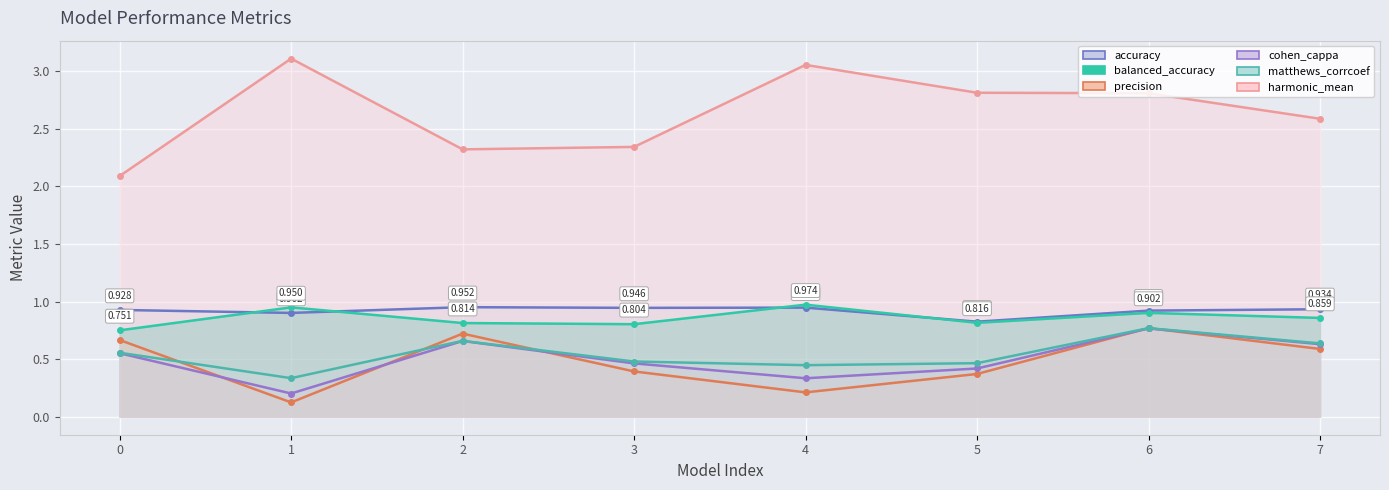

What is the total value across all series at 0?

5.5